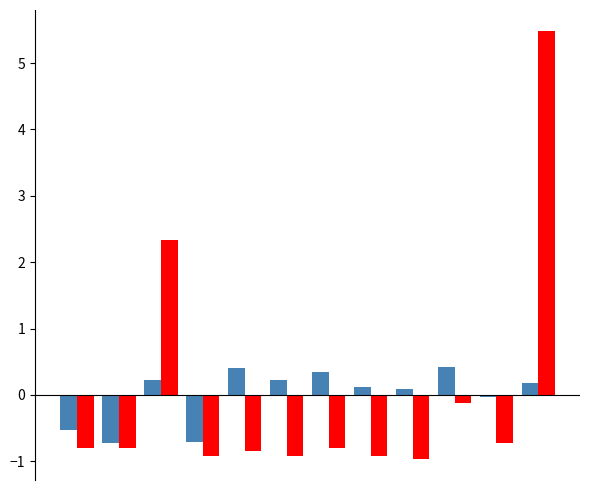

What is the smallest value displayed?

-1.0